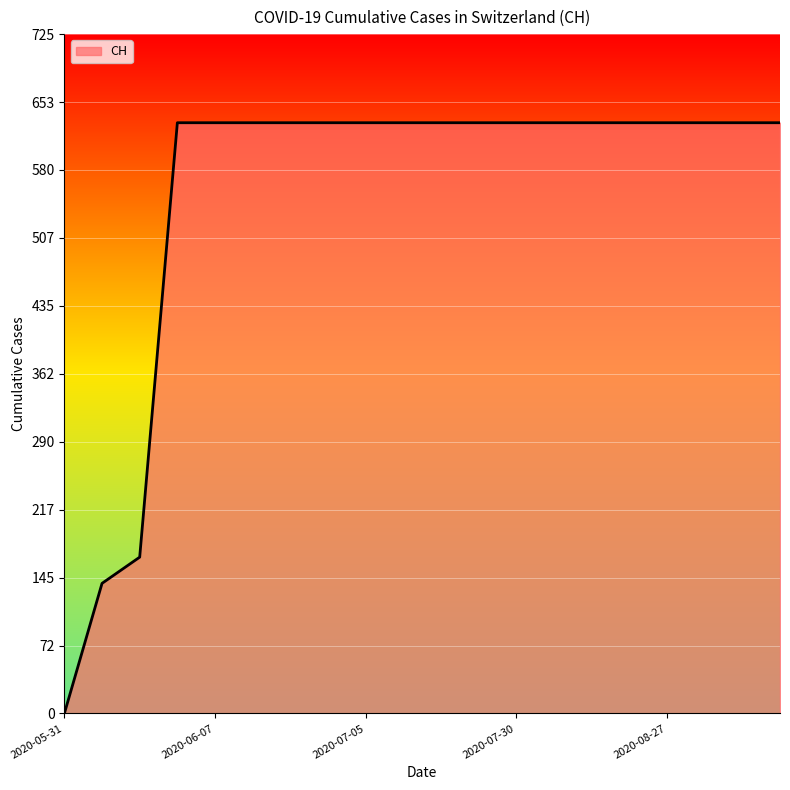

What is the maximum value shown in the chart?

631